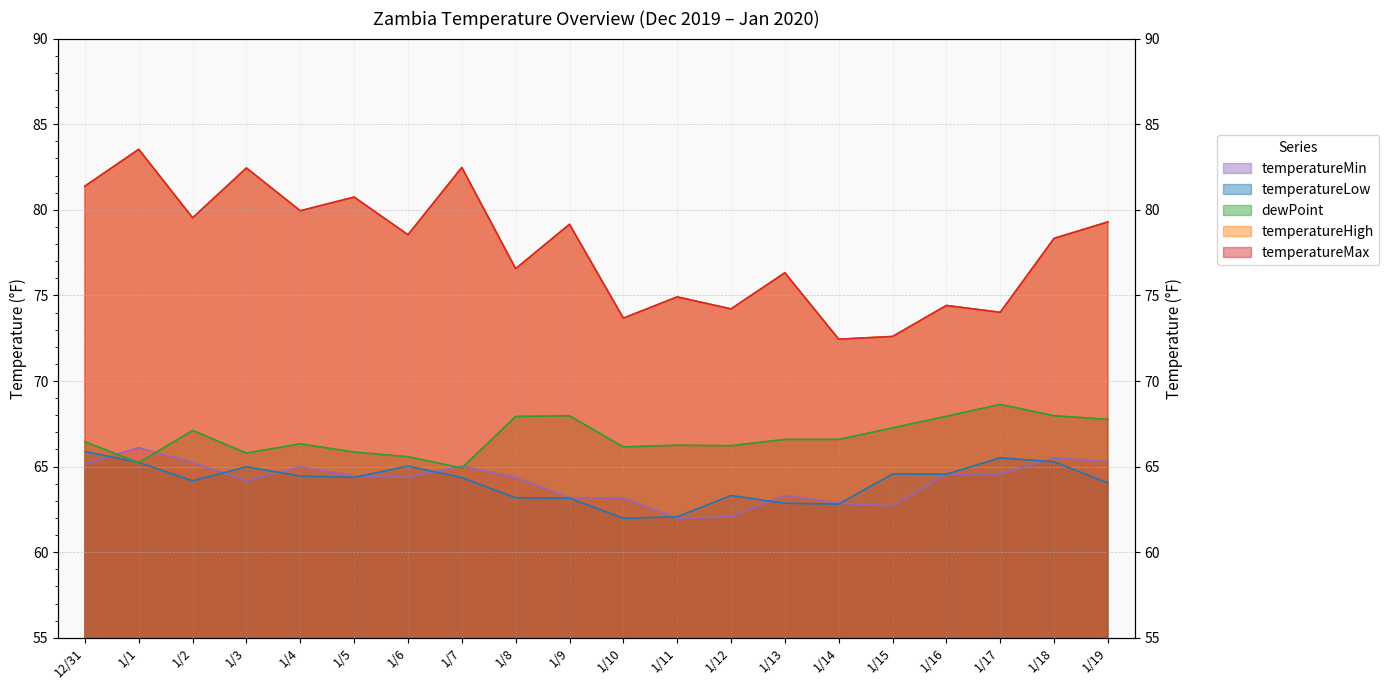

True or false: temperatureLow and temperatureMax intersect in this chart.

False